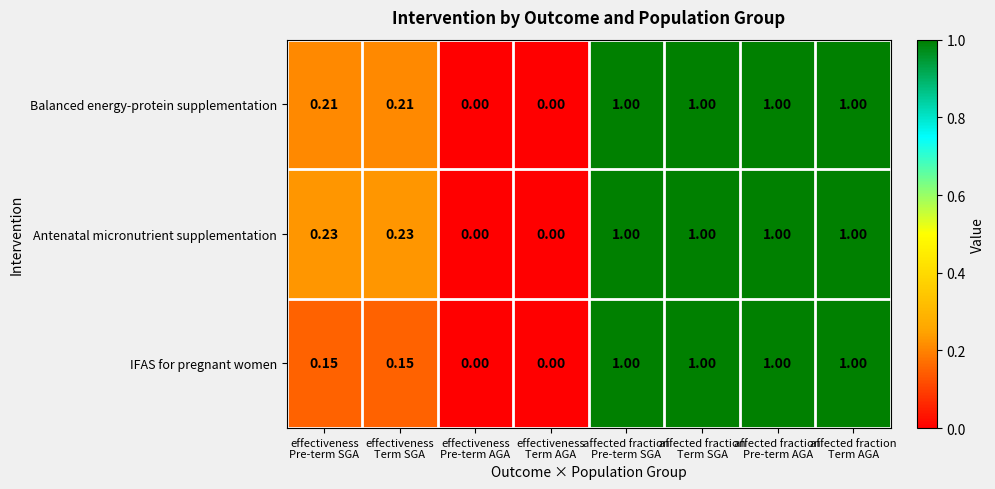

Rank the series by their average value, from lowest to highest.

IFAS for pregnant women, Balanced energy-protein supplementation, Antenatal micronutrient supplementation